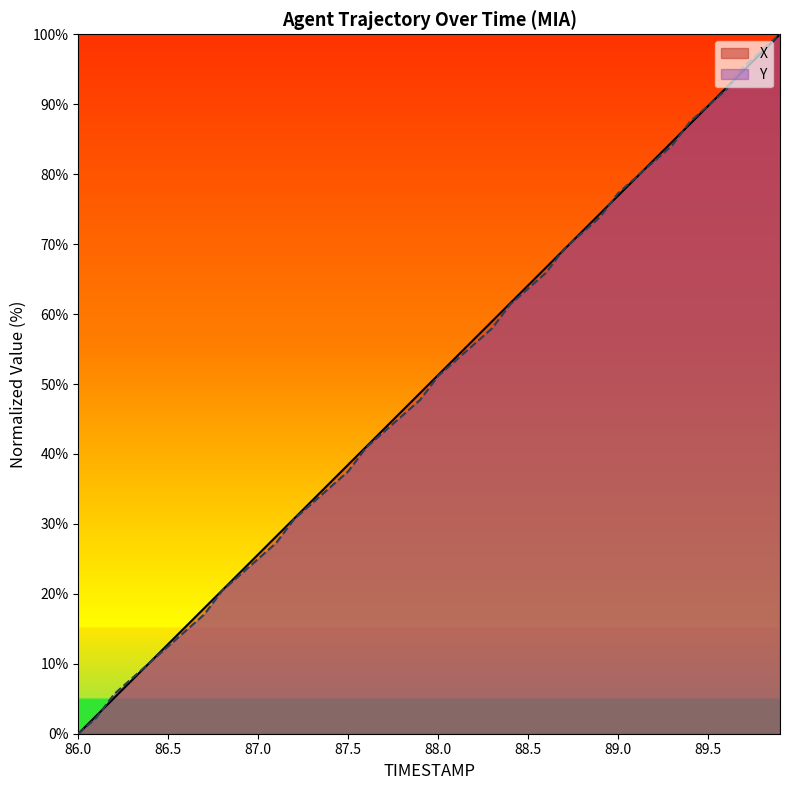

What is the difference between the maximum and minimum values in the TIMESTAMP series?

100.0